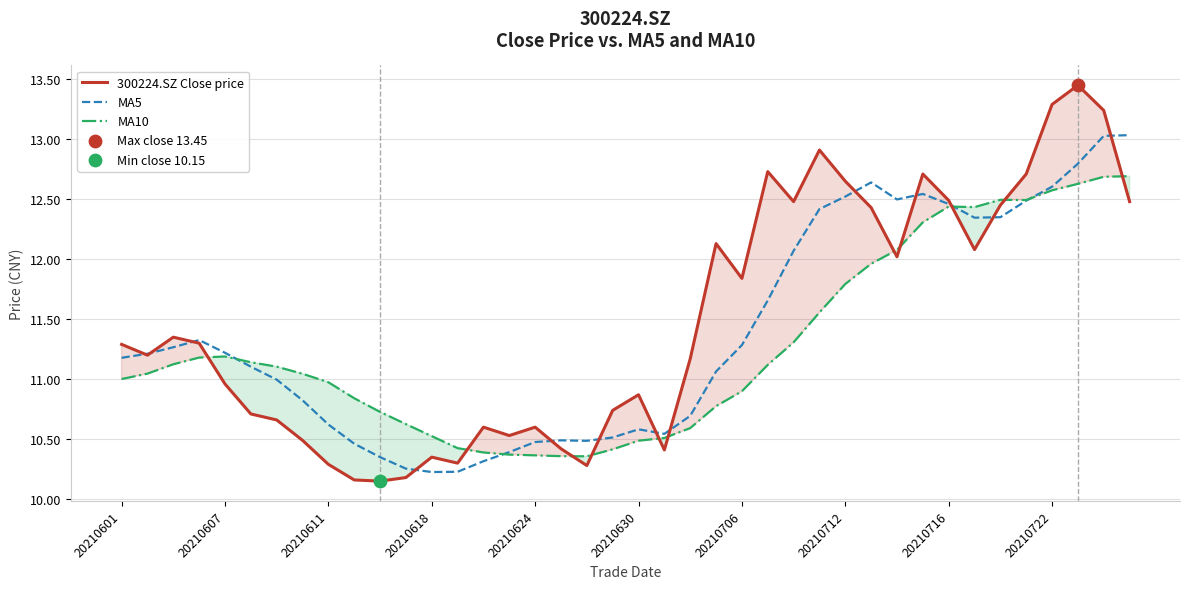

Which series reaches the maximum Y coordinate?

300224.SZ Close price